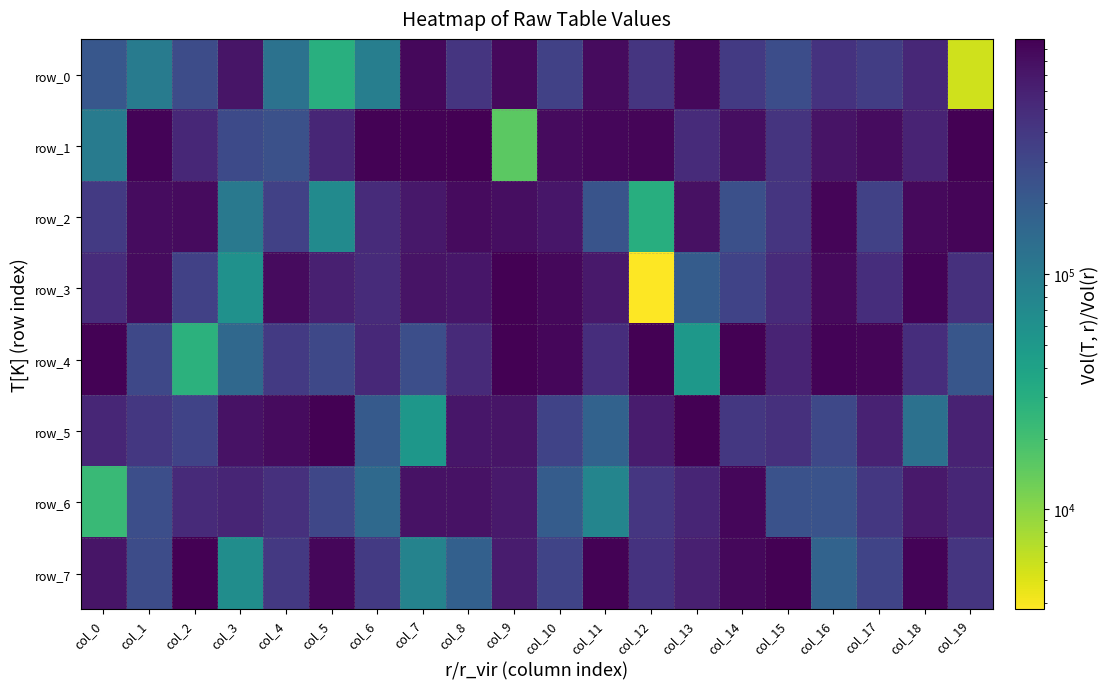

List the series in order of their peak value, lowest first.

row_0, row_6, row_2, row_3, row_1, row_7, row_5, row_4